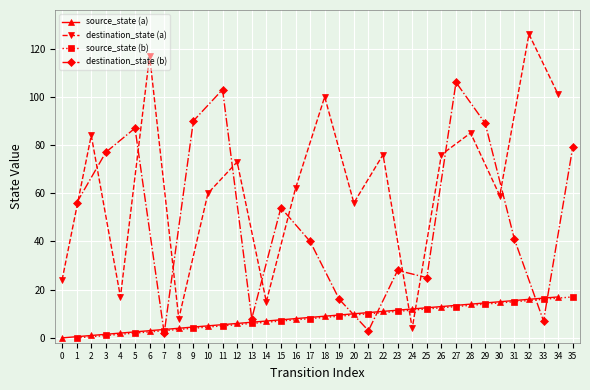

True or false: source_state (a) has a value of 11 at 12.

False